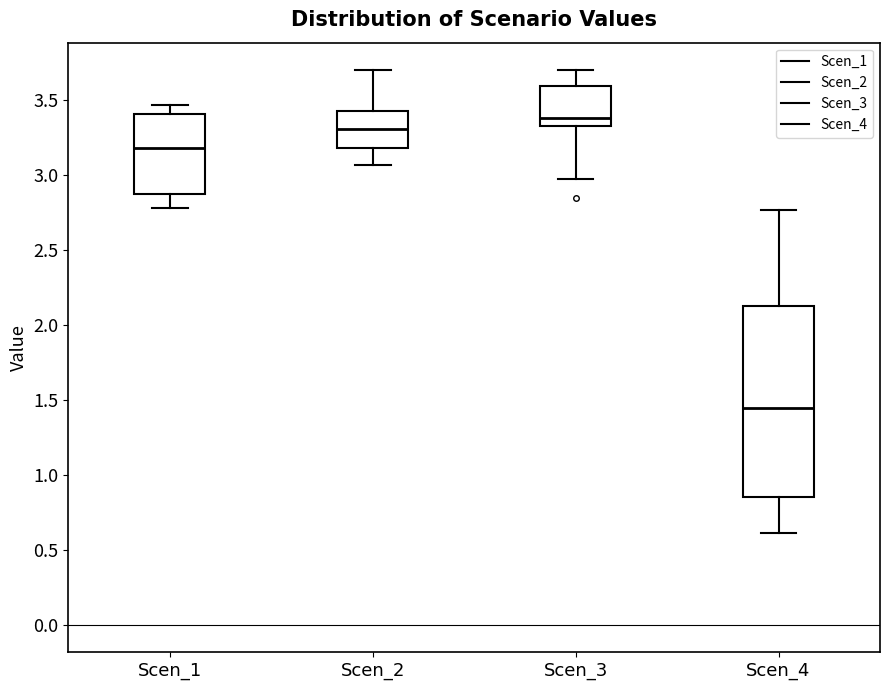

Which box has the lowest median line?

Scen_4